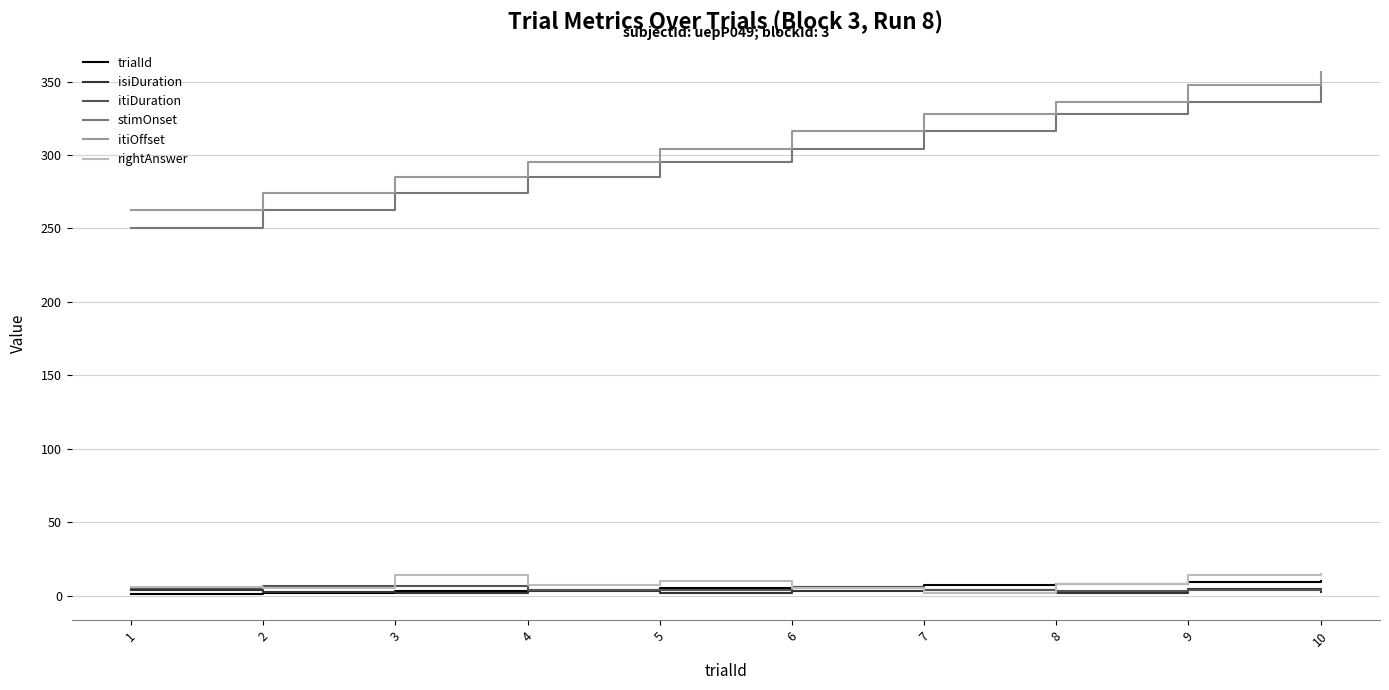

True or false: trialId and itiOffset intersect in this chart.

False